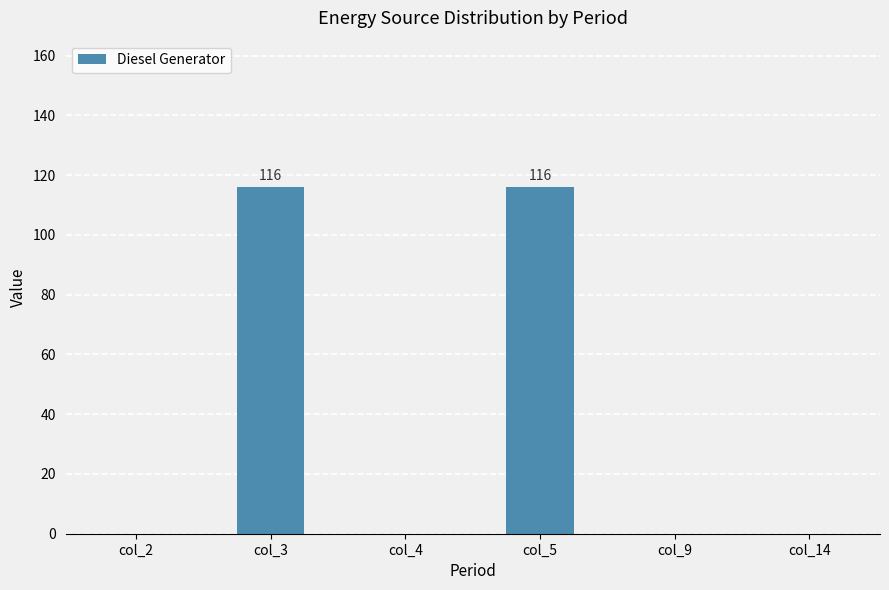

Is it true that the value at col_2 is 0?

True